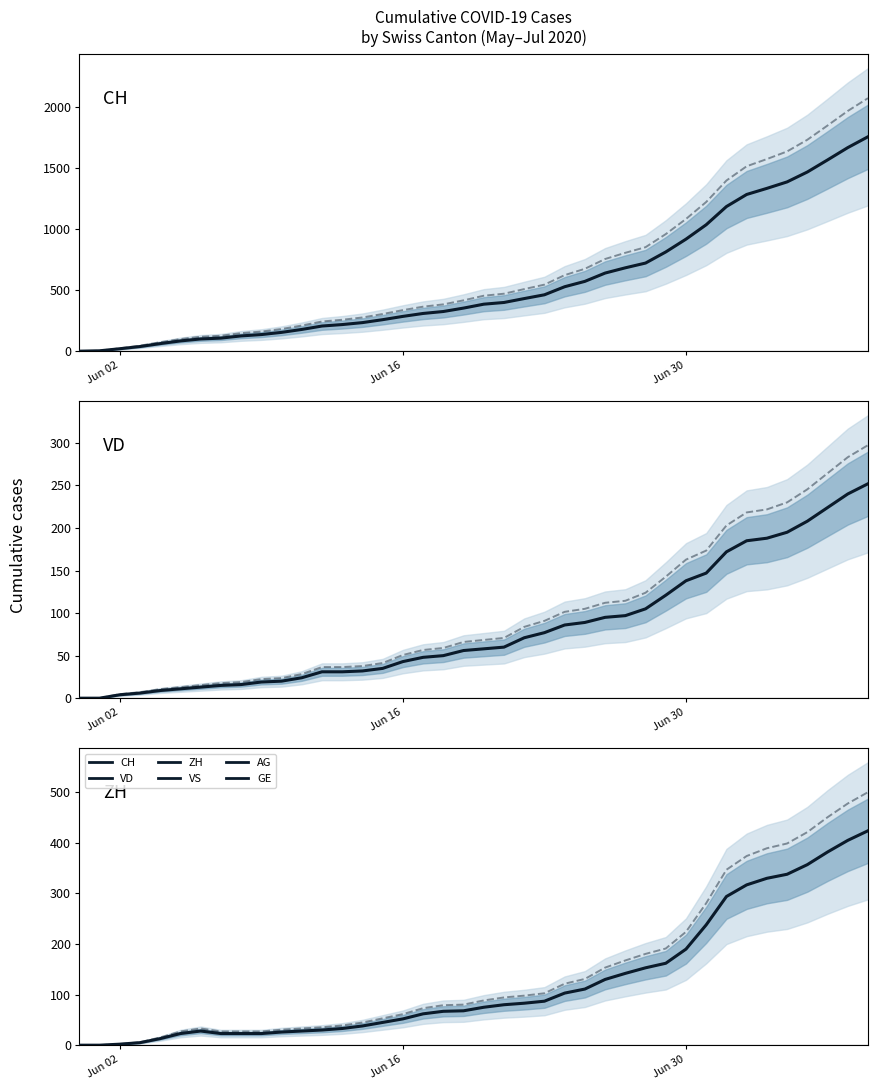

True or false: CH has more than 1 points higher than both neighbors.

False